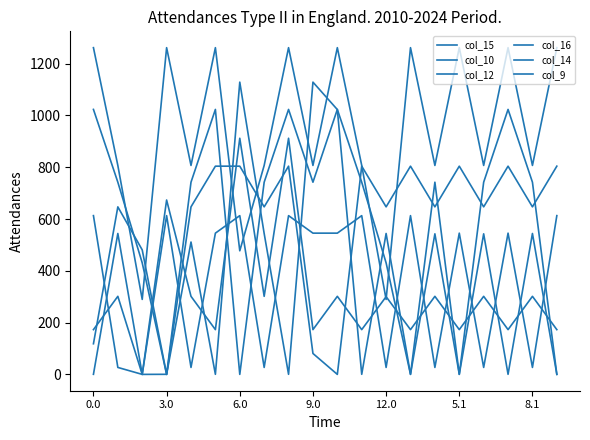

How many lines are shown in the chart?

6